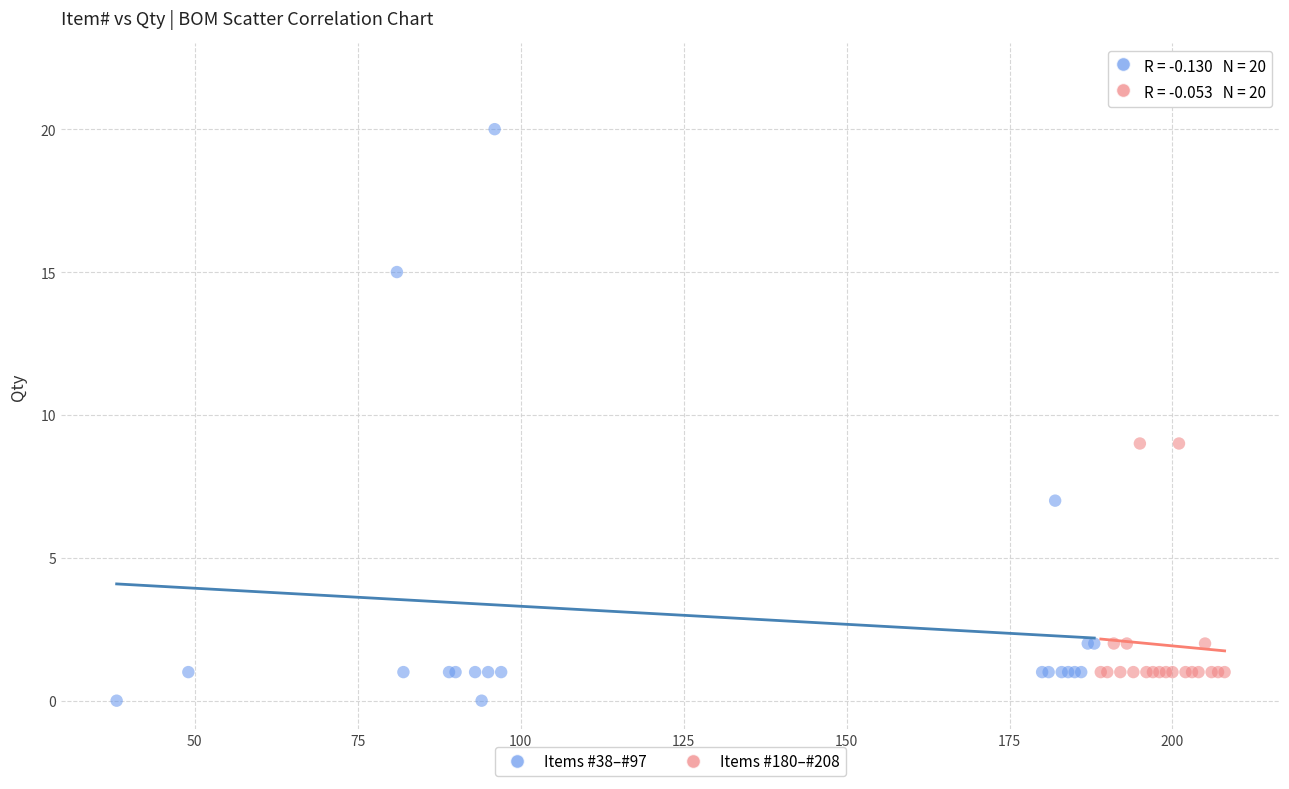

What are all the series names shown in the legend?

Items #38–#97, Items #180–#208